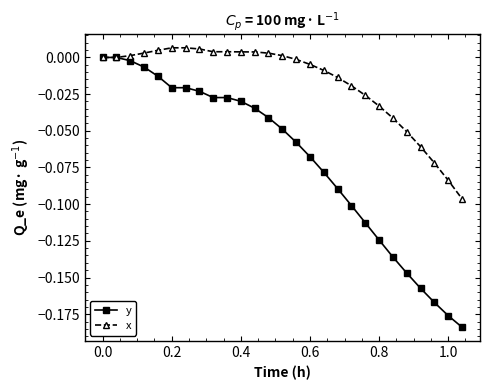

What are all the series names shown in the legend?

y, x